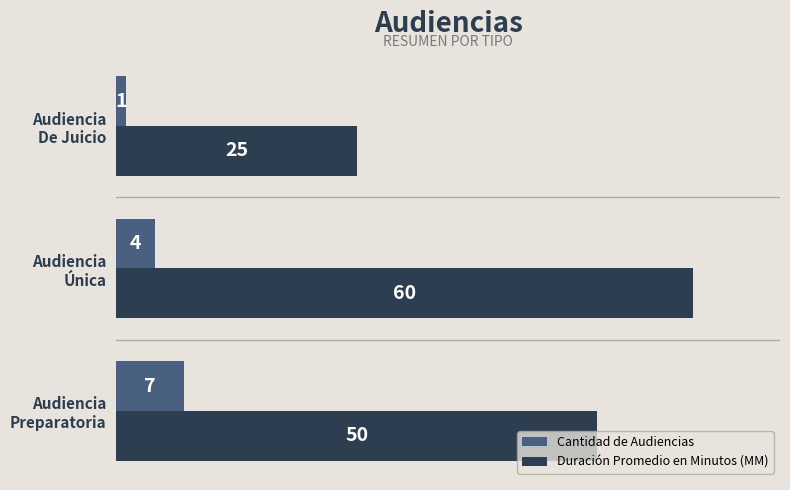

What is the sum of all Cantidad de Audiencias values?

12